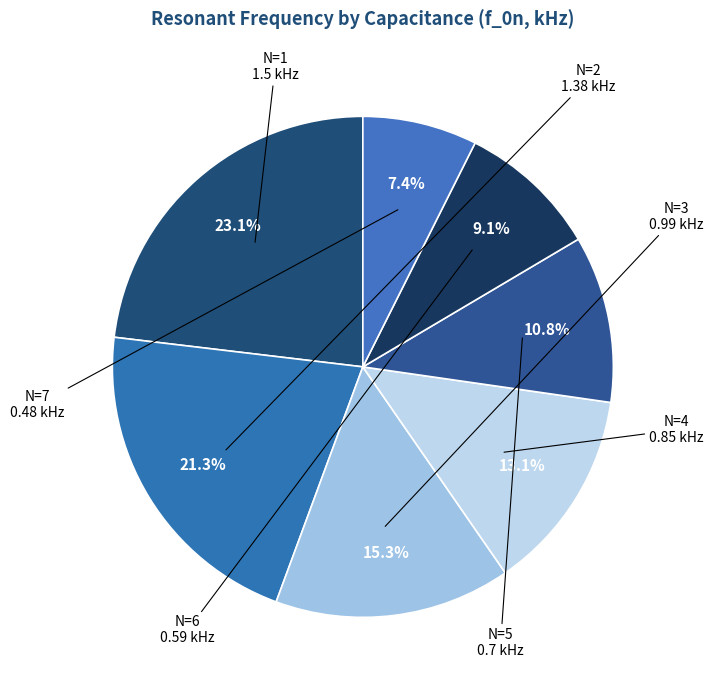

How many slices are in this pie chart?

7